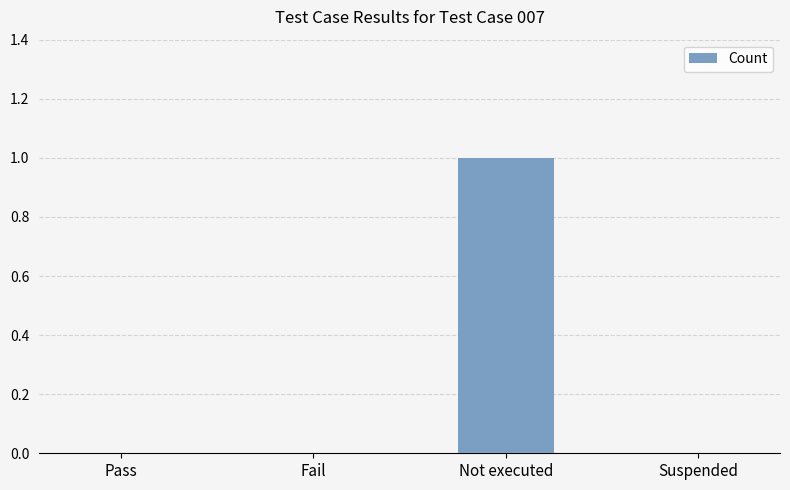

Which label corresponds to the largest value in the chart?

Not executed